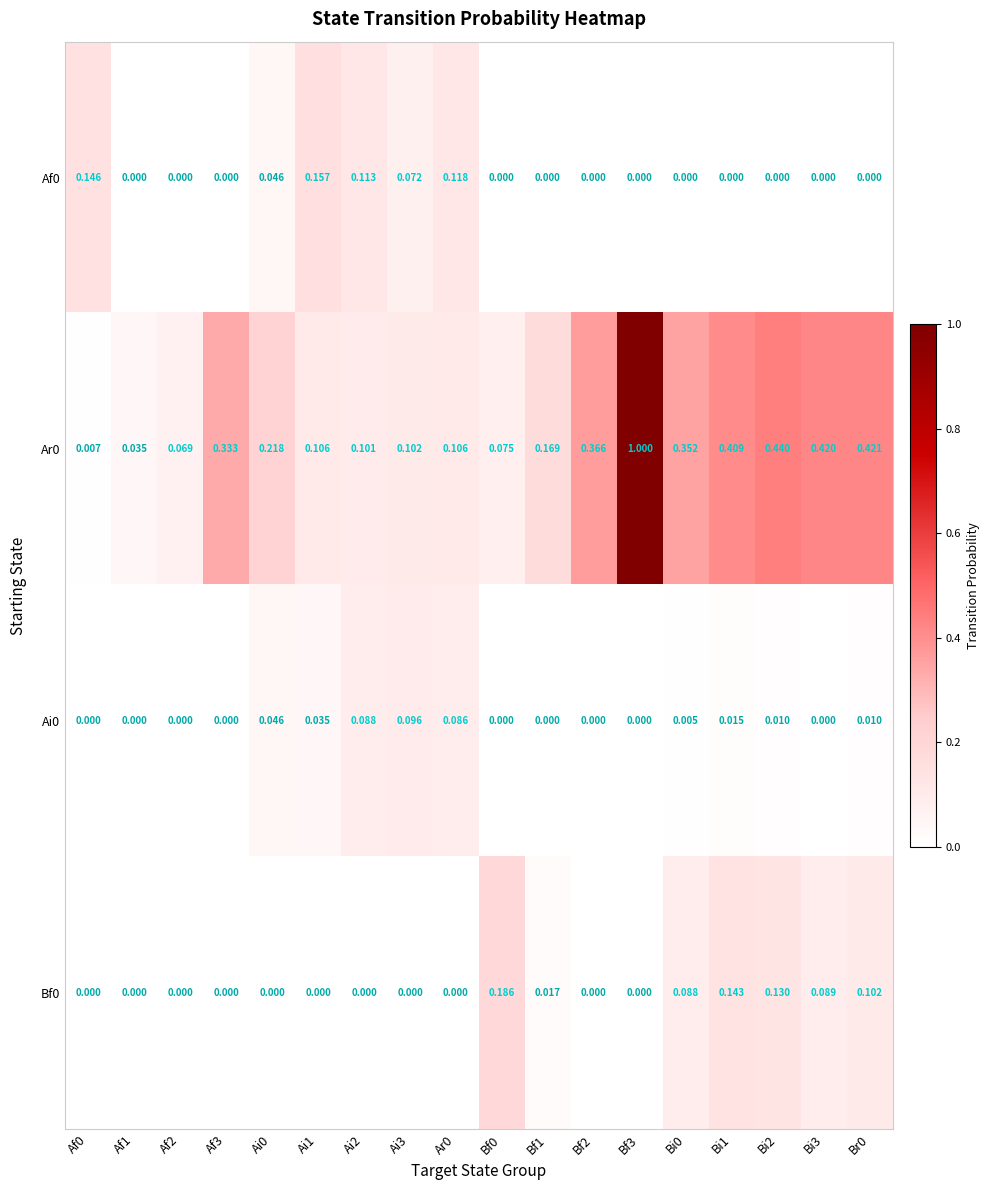

Is the value of Af0 at Br0 greater than the value of Bf0 at Bi1?

No